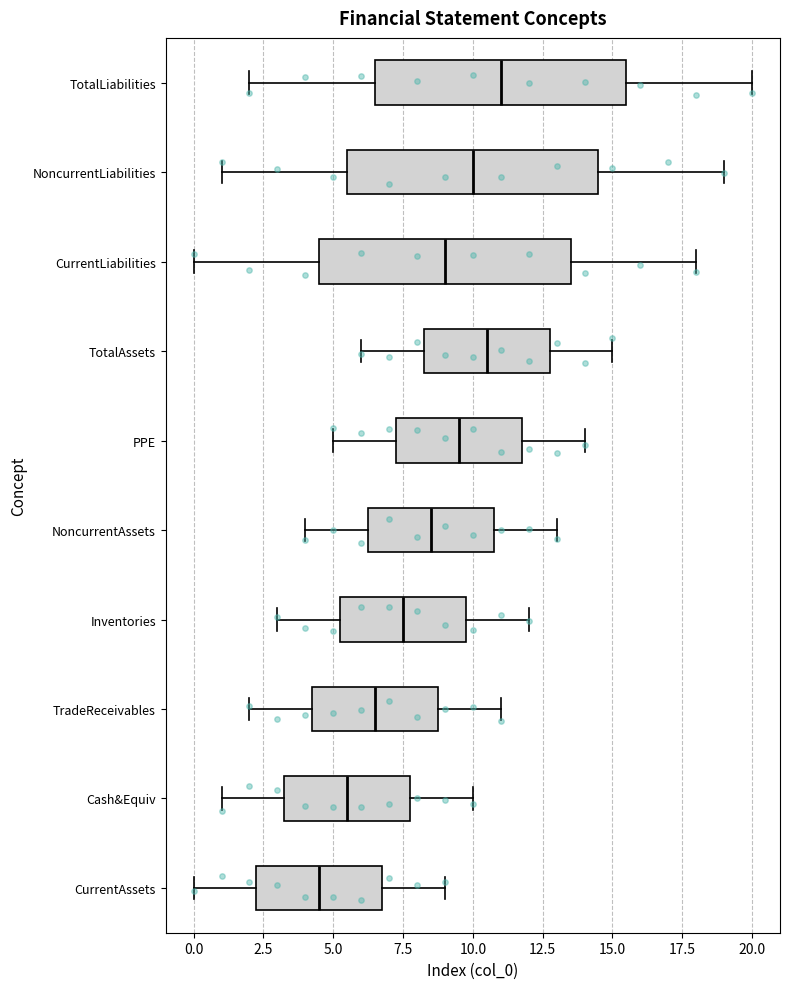

Reading bottom to top, read every box against the x-axis: the position of its median line, the range the box covers, and the ends of its whiskers. The values are not printed on the chart, so give them approximately, as read against the axis.

CurrentAssets: median 4.5, box 2.5 to 7.0, whiskers 0.0 to 9.0
Cash&Equiv: median 5.5, box 3.5 to 8.0, whiskers 1.0 to 10.0
TradeReceivables: median 6.5, box 4.5 to 9.0, whiskers 2.0 to 11.0
Inventories: median 7.5, box 5.5 to 10.0, whiskers 3.0 to 12.0
NoncurrentAssets: median 8.5, box 6.5 to 11.0, whiskers 4.0 to 13.0
PPE: median 9.5, box 7.5 to 12.0, whiskers 5.0 to 14.0
TotalAssets: median 10.5, box 8.5 to 13.0, whiskers 6.0 to 15.0
CurrentLiabilities: median 9.0, box 4.5 to 13.5, whiskers 0.0 to 18.0
NoncurrentLiabilities: median 10.0, box 5.5 to 14.5, whiskers 1.0 to 19.0
TotalLiabilities: median 11.0, box 6.5 to 15.5, whiskers 2.0 to 20.0